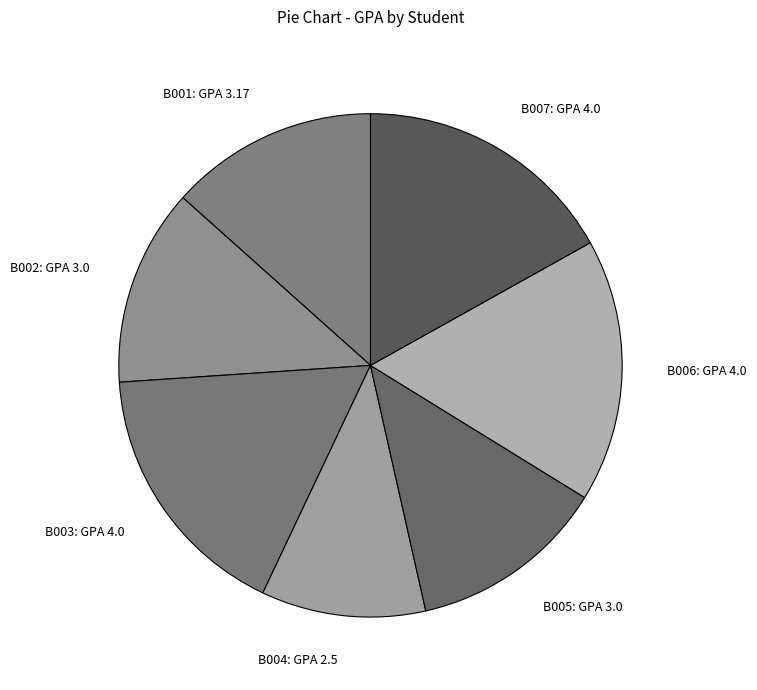

Is it true that B006 is 17% of the pie?

True